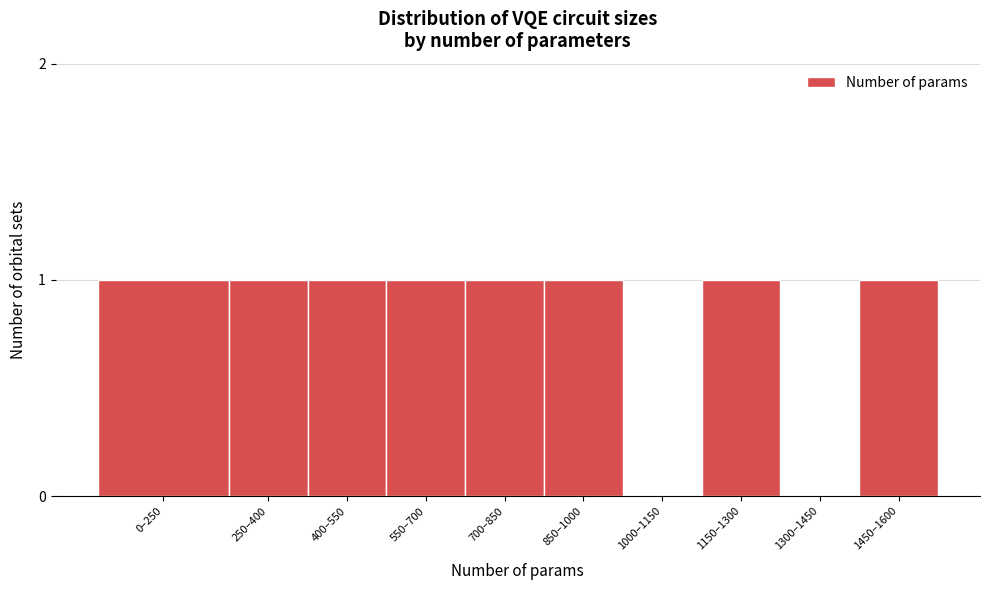

Reading left to right, list all the values displayed in this chart.

0–250=1	250–400=1	400–550=1	550–700=1	700–850=1	850–1000=1	1000–1150=0	1150–1300=1	1300–1450=0	1450–1600=1